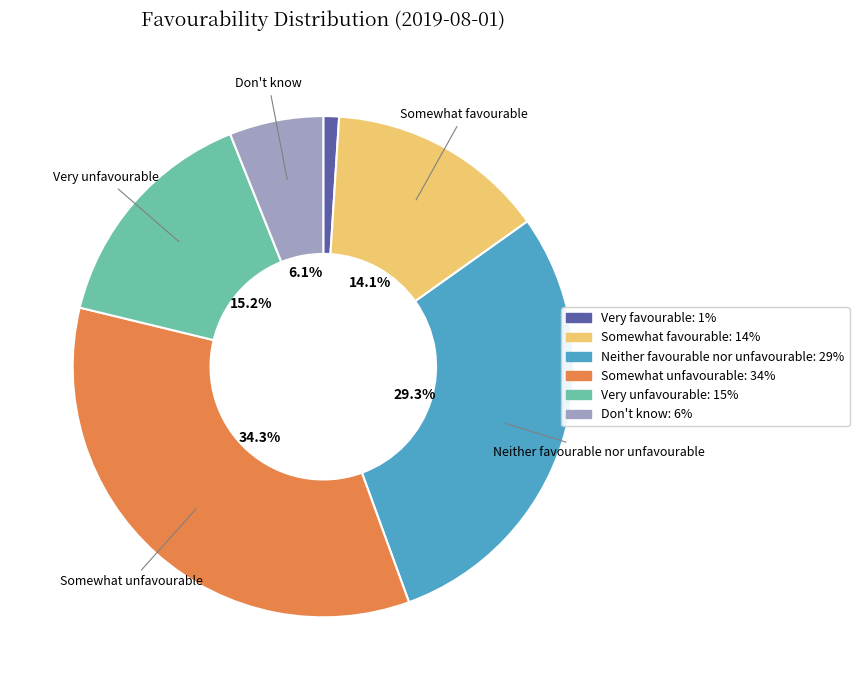

What percentage is the Neither favourable nor unfavourable slice, to the nearest percent?

29%